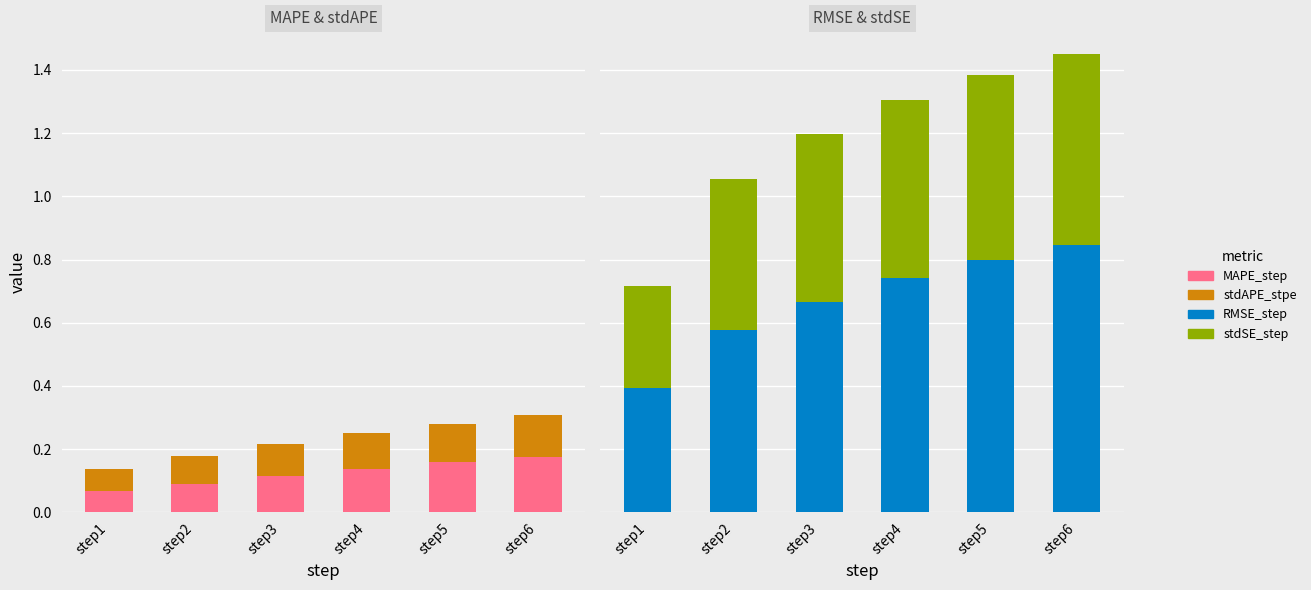

At step1, list the series in order from smallest to largest.

MAPE_step, stdAPE_stpe, stdSE_step, RMSE_step